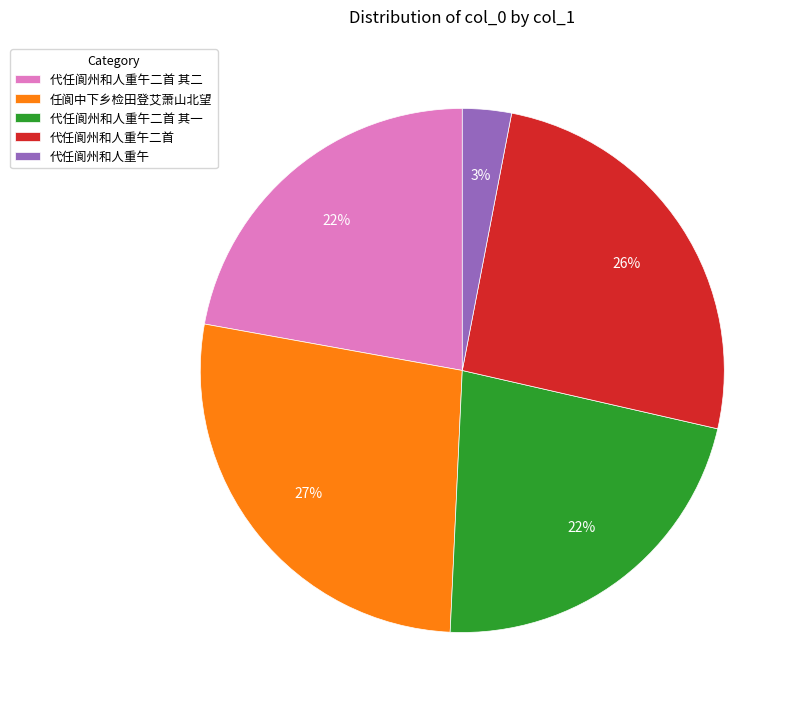

To the nearest percent, what is the combined percentage of 代任阆州和人重午二首 其二 and 代任阆州和人重午二首?

48%